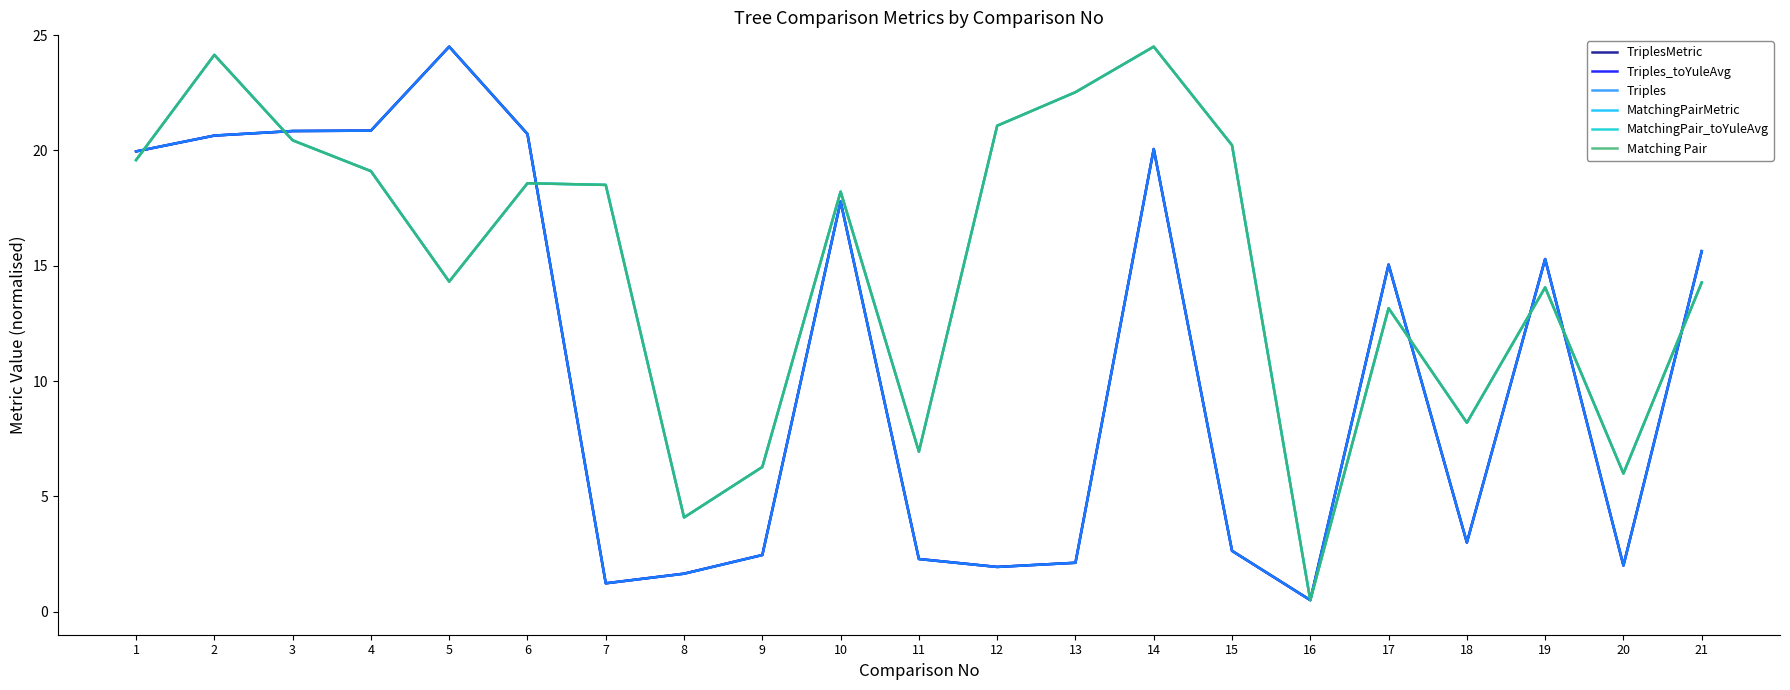

What is the greatest value displayed?

24.5